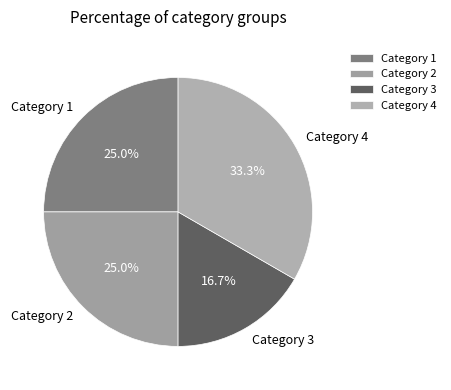

Is it true that Category 1 is 25% of the pie?

True